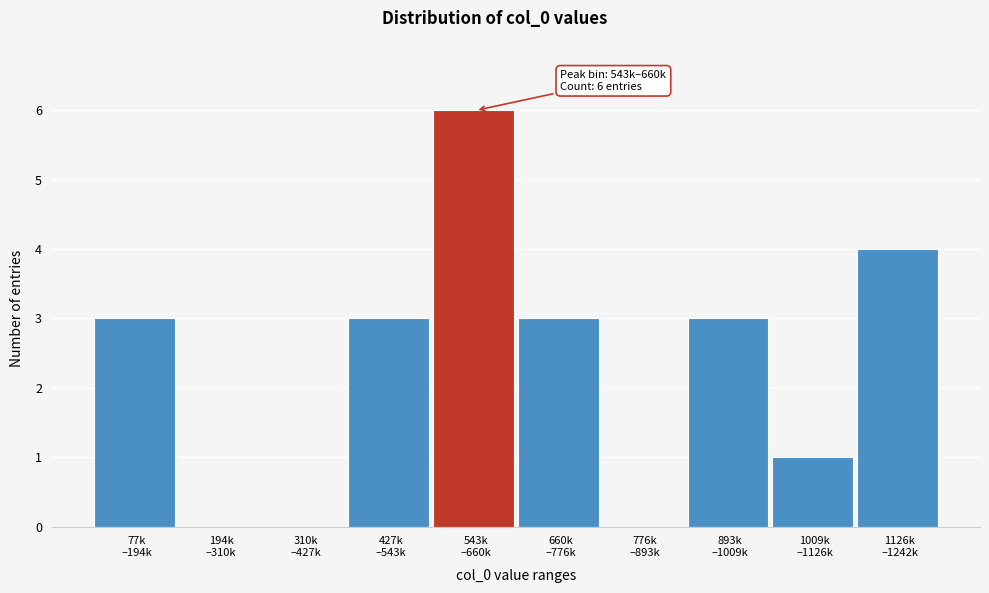

What is the sum of all values?

23